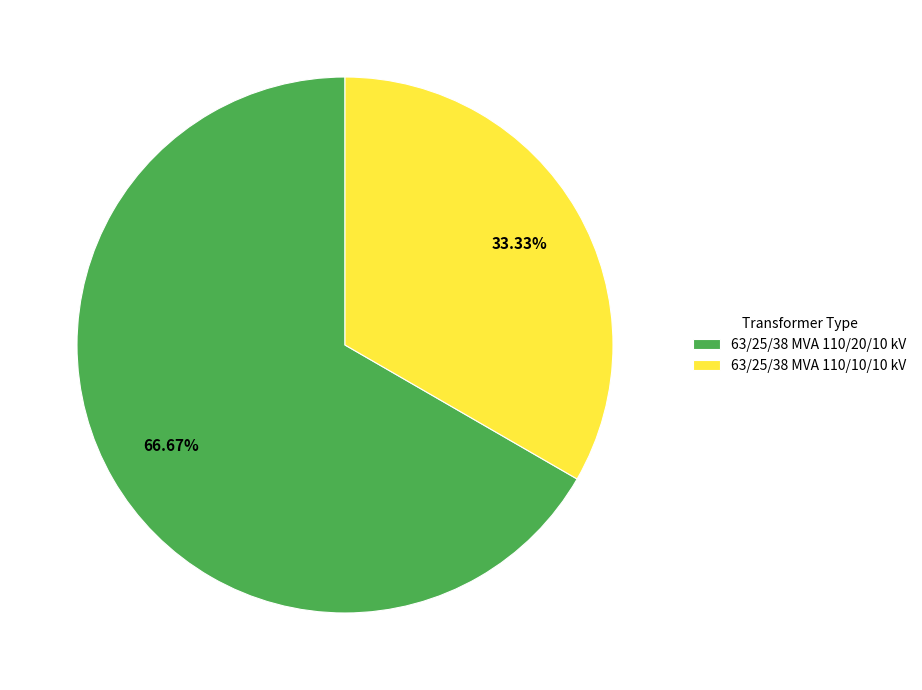

Is there a majority slice in this chart?

Yes